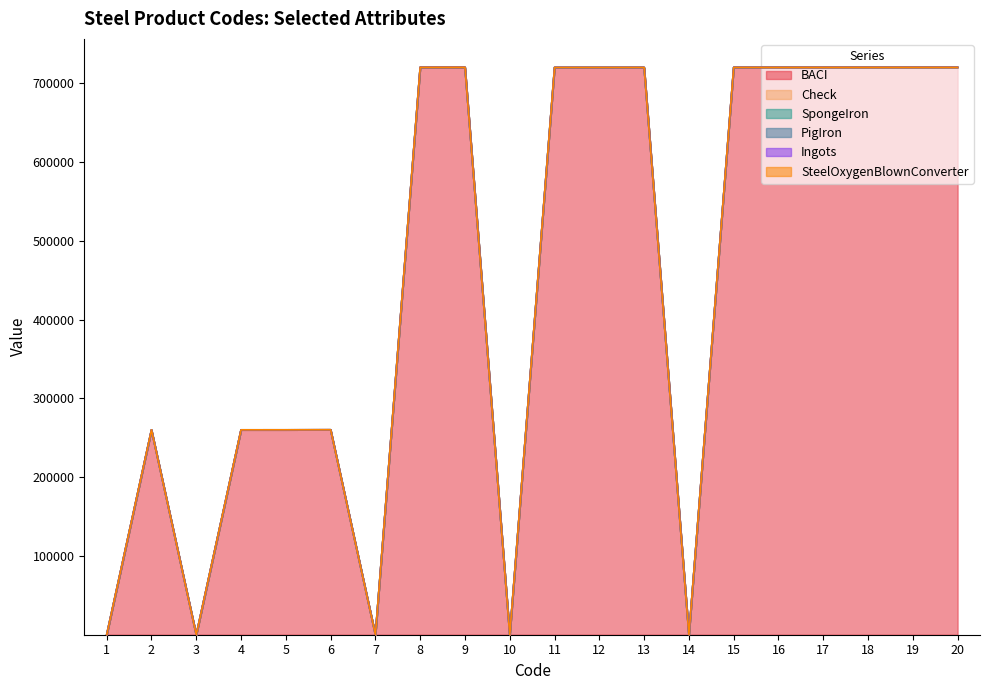

Which series changed the most between 15 and 20?

BACI